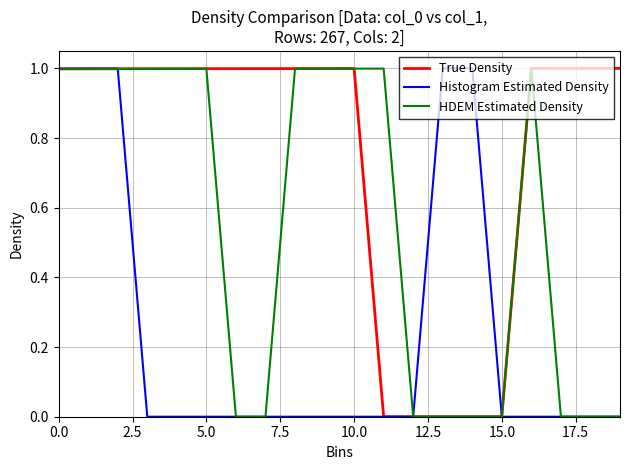

What is the maximum value for Histogram Estimated Density?

1.0